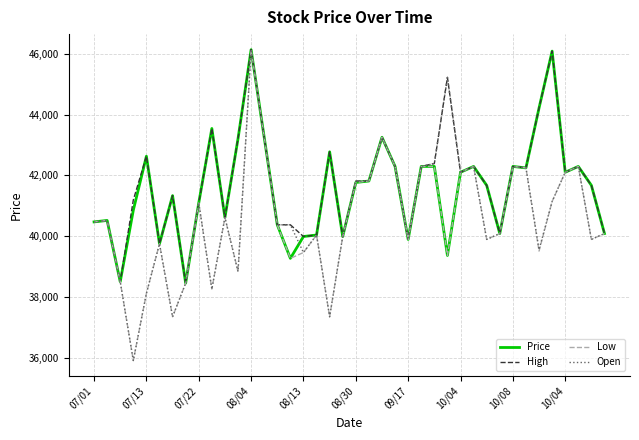

What is the maximum value shown in the chart?

46136